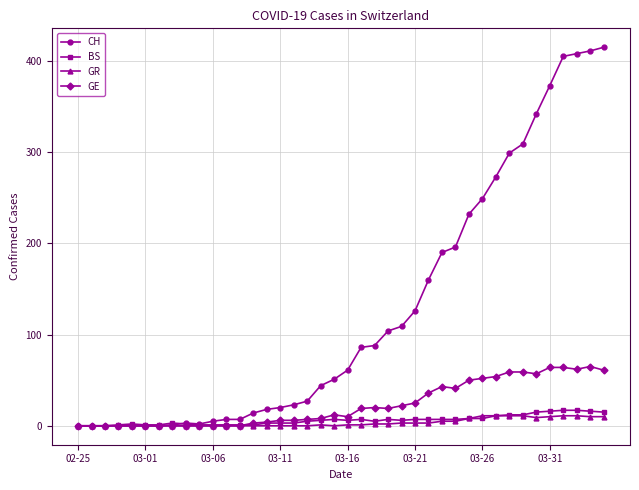

What is the maximum value for GE?

65